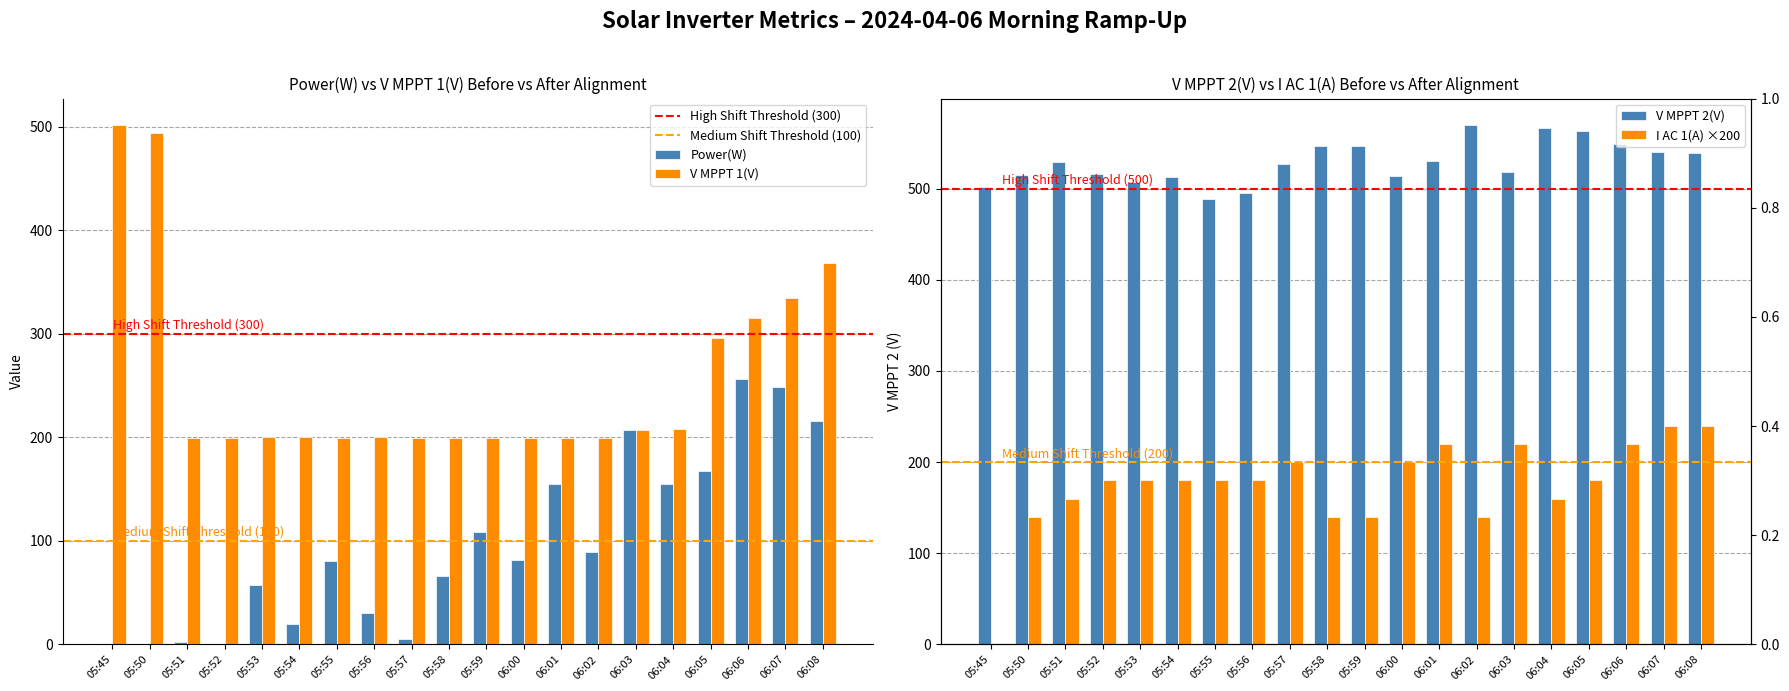

Reading right to left, what are all the values shown in this chart?

Power(W): 216.0	249.0	256.0	168.0	155.0	207.0	89.0	155.0	82.0	109.0	66.0	5.0	30.0	81.0	20.0	57.0	0.0	2.0	0.0	0.0
V MPPT 1(V): 368.4	334.8	315.8	295.6	208.4	206.8	199.4	199.6	199.6	199.9	199.6	199.8	200.0	199.4	200.0	200.2	199.7	199.7	493.9	502.2
V MPPT 2(V): 538.7	540.4	548.6	563.2	566.5	518.6	570.3	530.6	513.4	546.4	547.0	527.5	495.6	488.8	512.5	507.8	516.3	529.7	514.7	502.3
I AC 1(A): 240.0	240.0	220.0	180.0	160.0	220.0	140.0	220.0	200.0	140.0	140.0	200.0	180.0	180.0	180.0	180.0	180.0	160.0	140.0	0.0